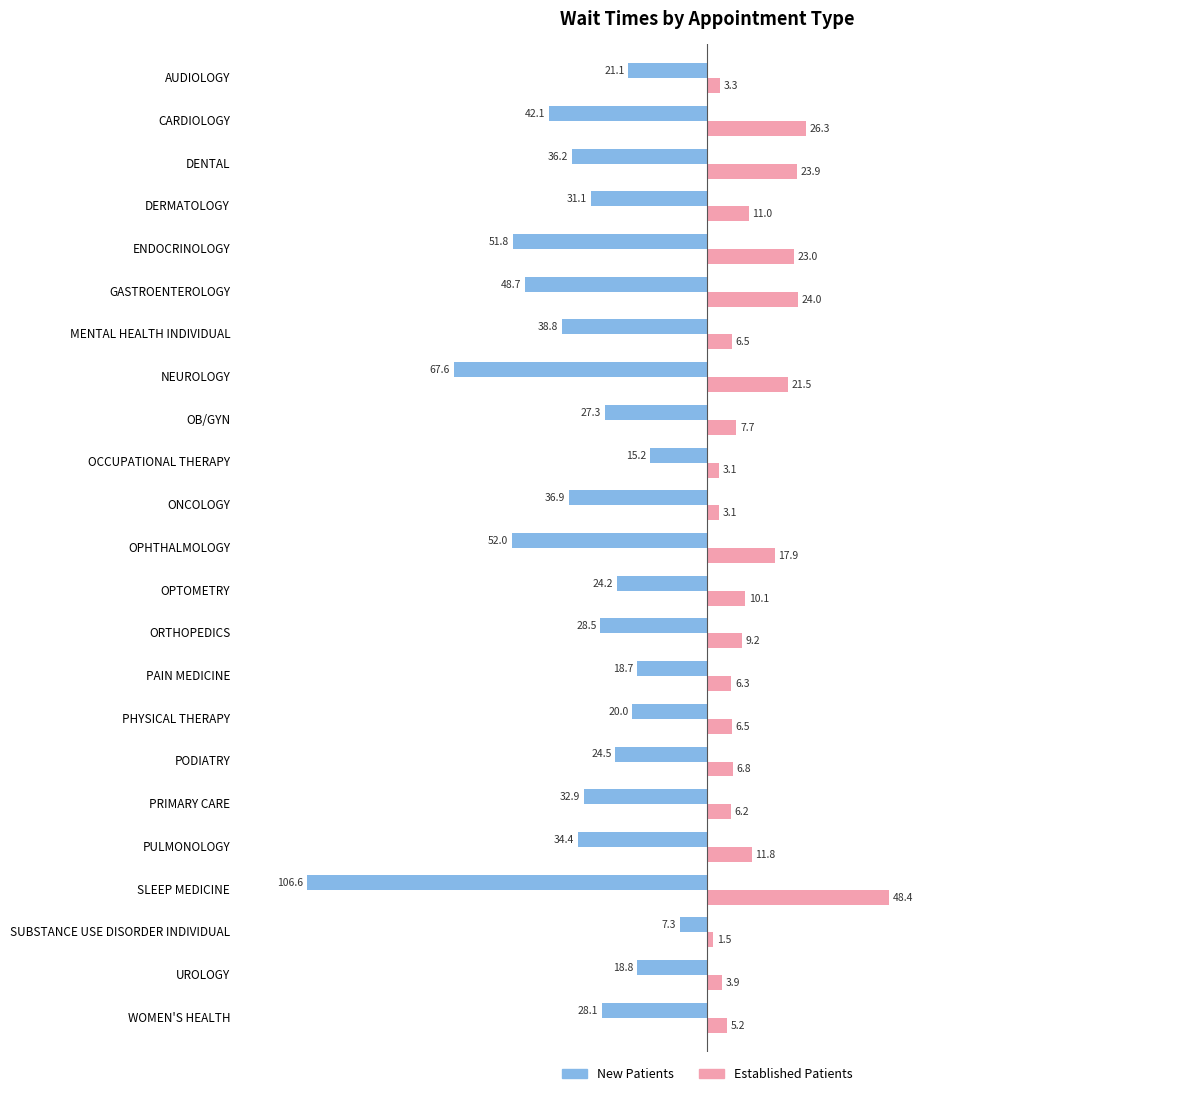

Which category has the lowest value across all series?

SLEEP MEDICINE